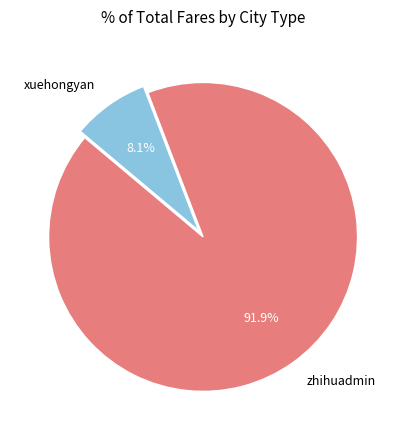

Is there a majority slice in this chart?

Yes